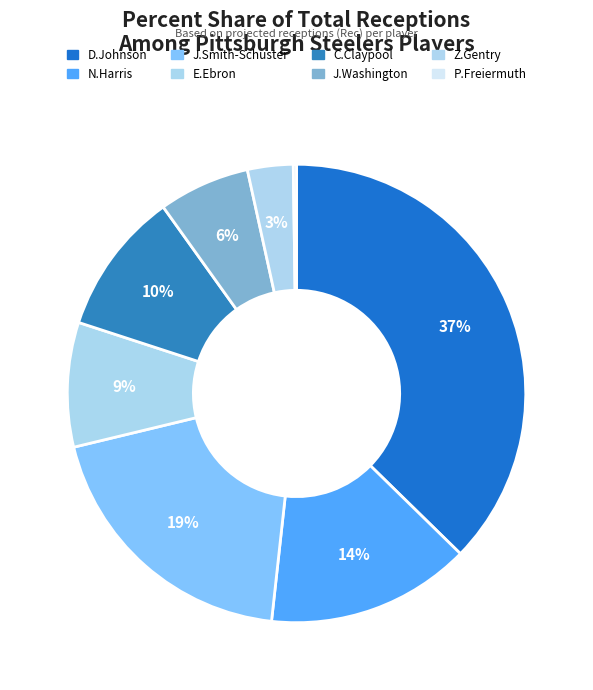

What percentage is the C.Claypool slice, to the nearest percent?

10%